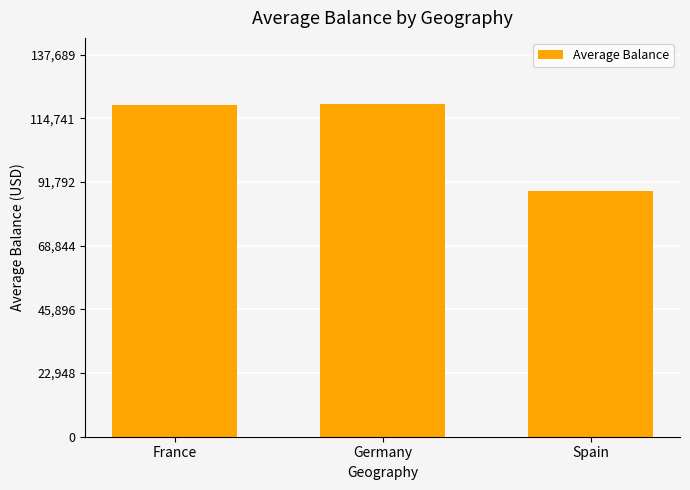

What position from the right is France?

3